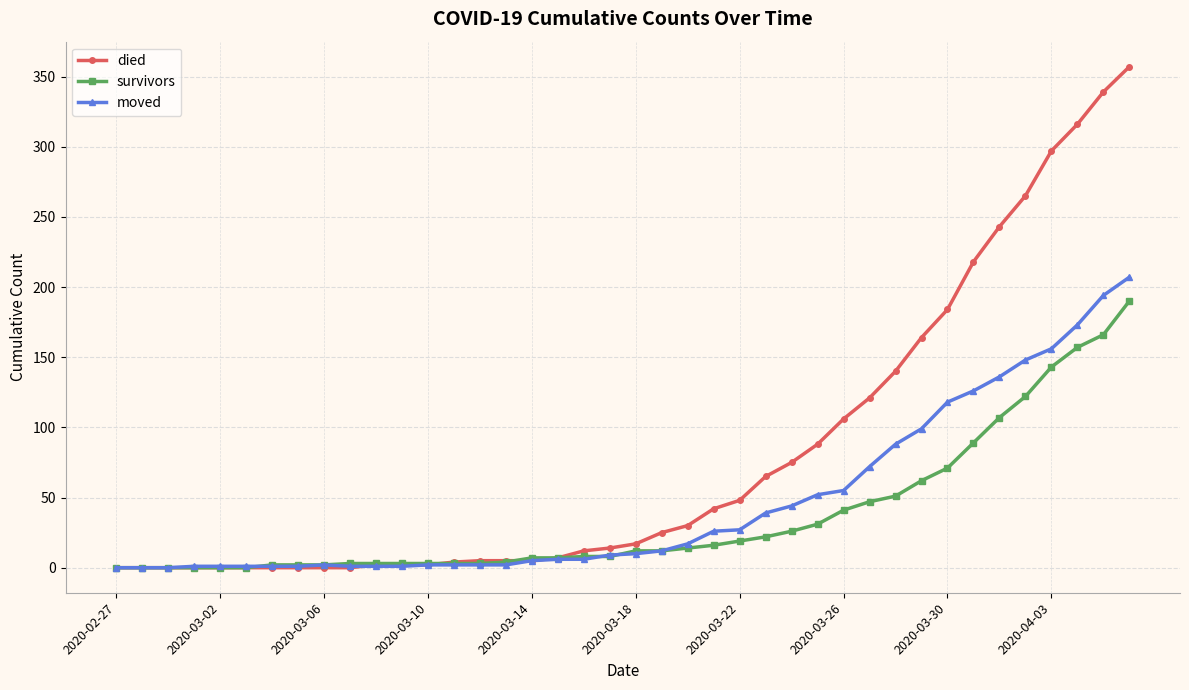

Which series has the widest spread of values?

died